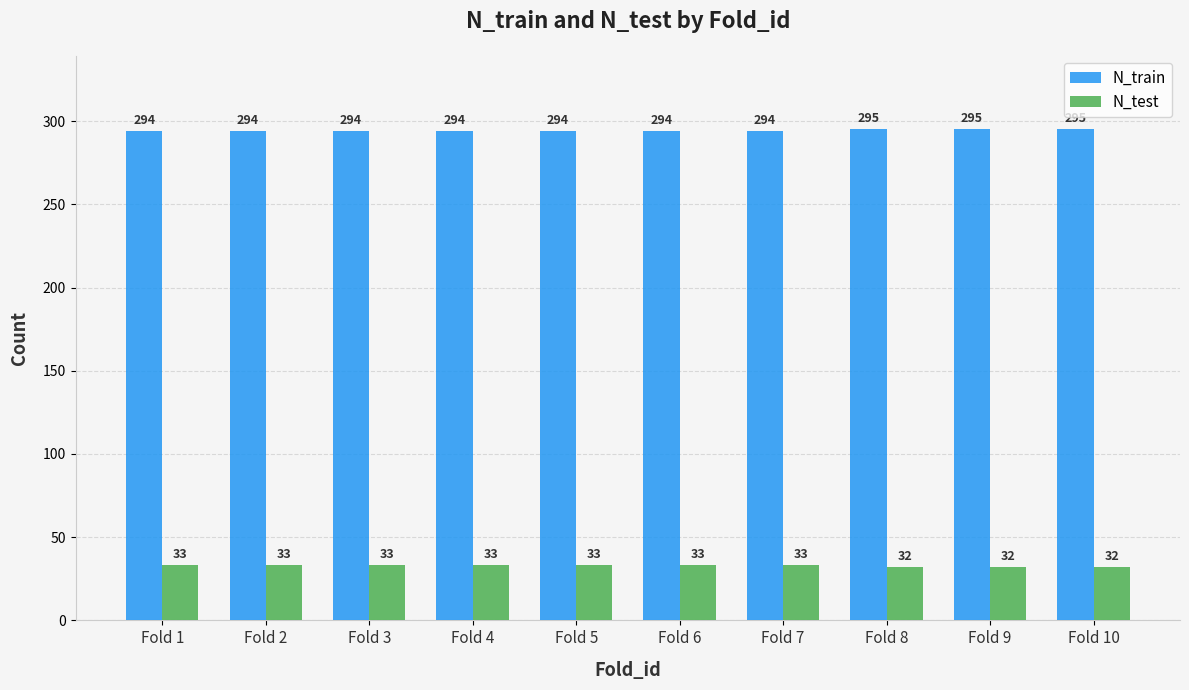

What is the difference between the N_test values at Fold 9 and Fold 3?

1